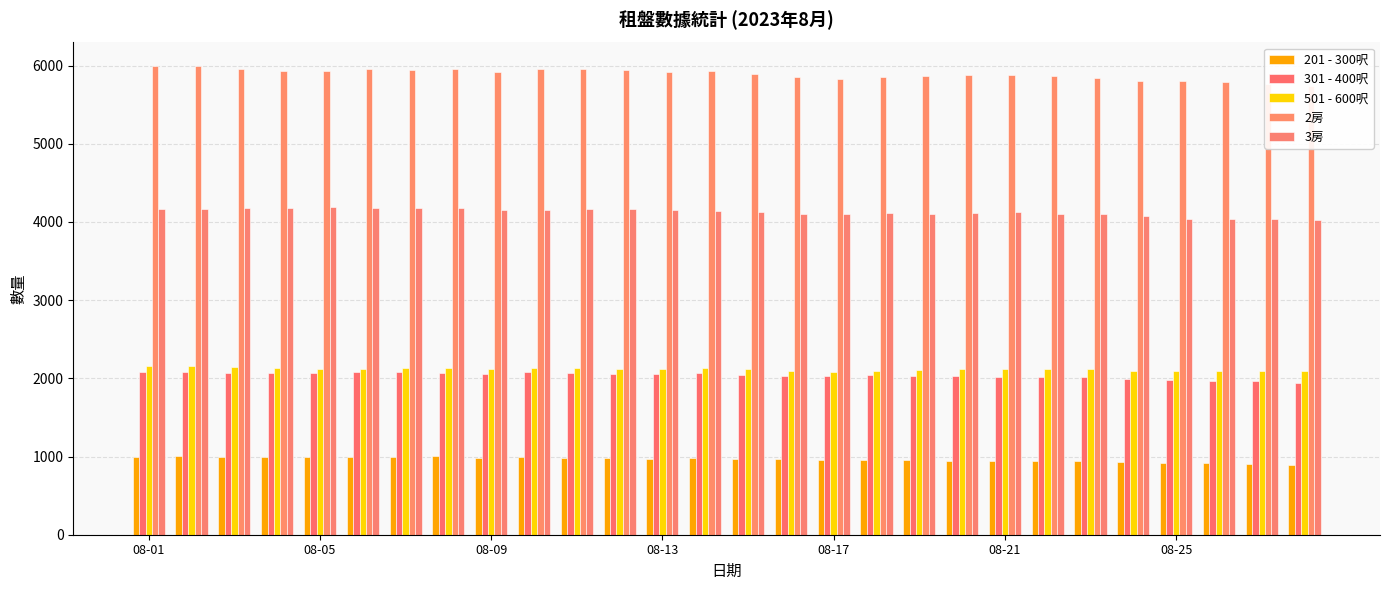

Is it true that 2房 equals 9064 at 08-21?

False